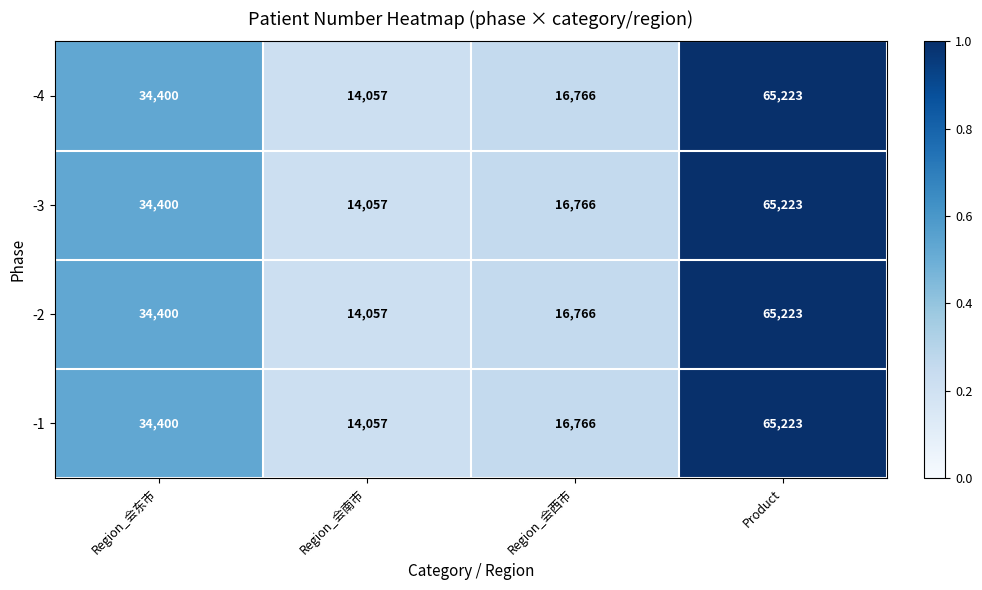

Reading right to left, what are all the values shown in this chart?

-4: Product=65223	Region_会西市=16766	Region_会南市=14057	Region_会东市=34400
-3: Product=65223	Region_会西市=16766	Region_会南市=14057	Region_会东市=34400
-2: Product=65223	Region_会西市=16766	Region_会南市=14057	Region_会东市=34400
-1: Product=65223	Region_会西市=16766	Region_会南市=14057	Region_会东市=34400